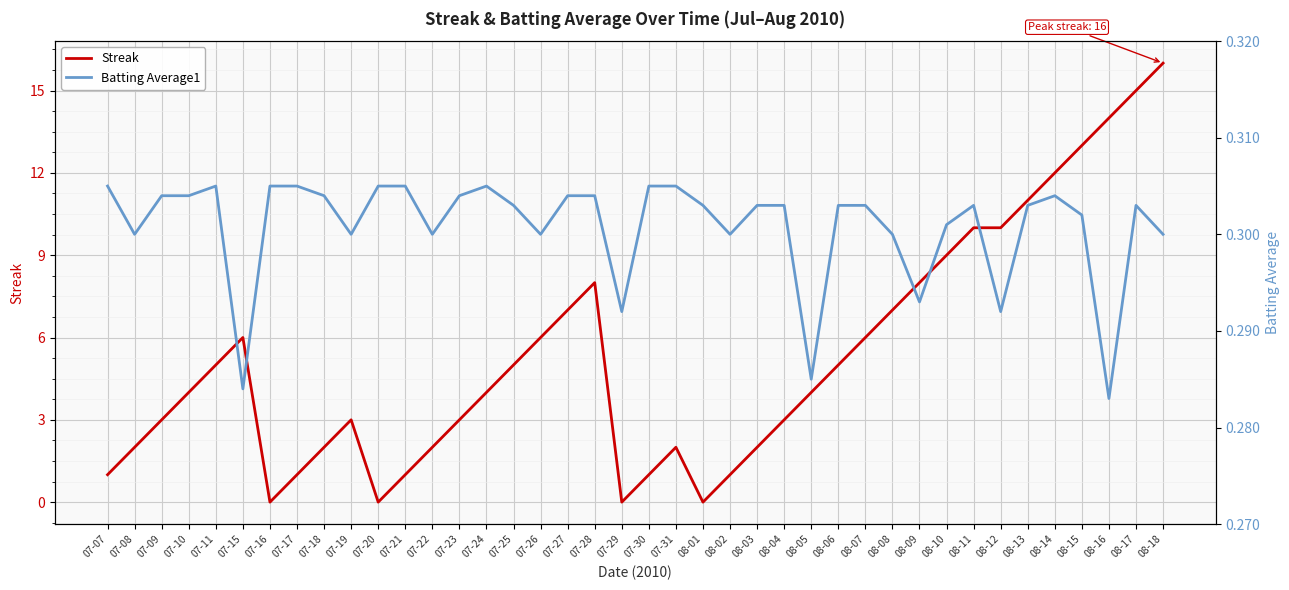

How many interior local valleys does the Batting Average1 series have?

11